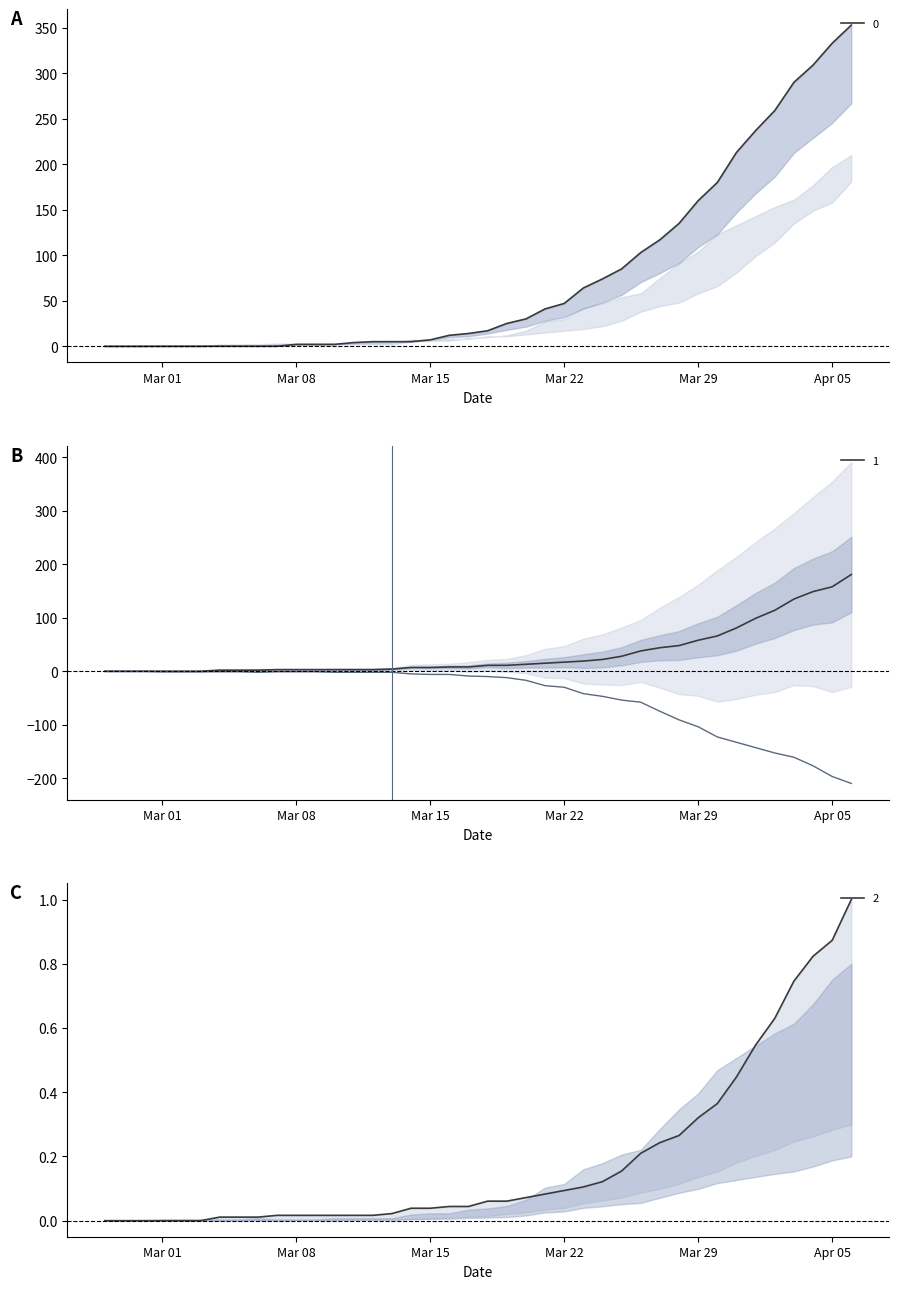

True or false: 0 and 2 intersect in this chart.

False